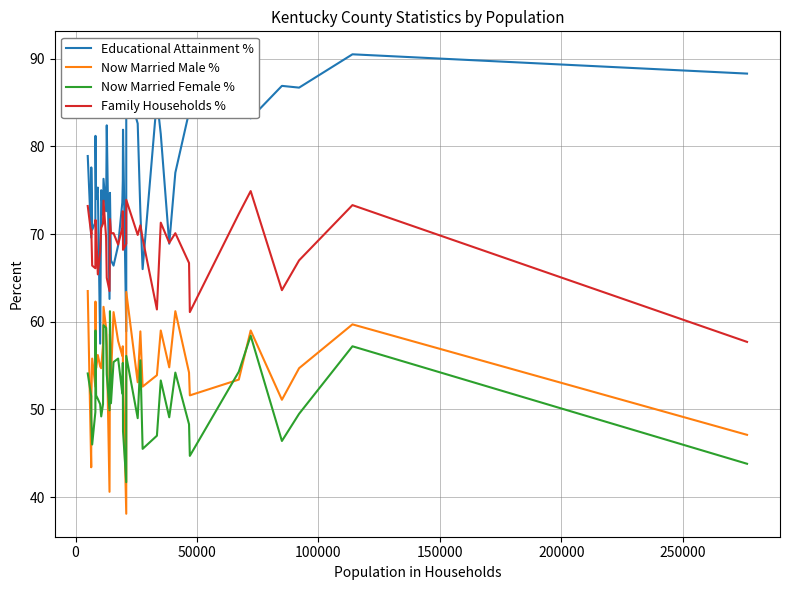

What is the maximum value shown in the chart?

90.5